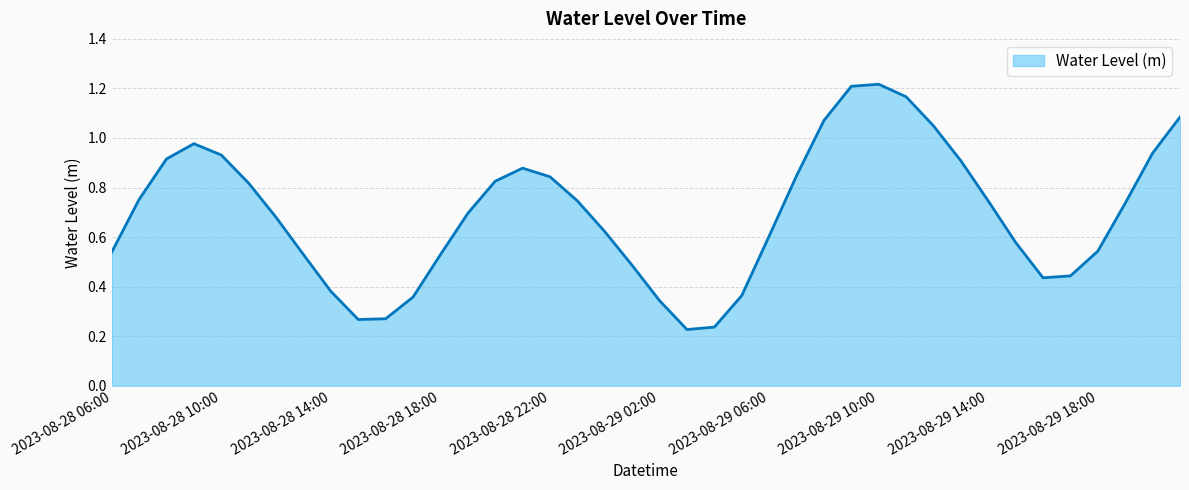

Reading left to right, transcribe all the data shown in this chart.

2023-08-28 06:00=0.5	2023-08-28 07:00=0.8	2023-08-28 08:00=0.9	2023-08-28 09:00=1.0	2023-08-28 10:00=0.9	2023-08-28 11:00=0.8	2023-08-28 12:00=0.7	2023-08-28 13:00=0.5	2023-08-28 14:00=0.4	2023-08-28 15:00=0.3	2023-08-28 16:00=0.3	2023-08-28 17:00=0.4	2023-08-28 18:00=0.5	2023-08-28 19:00=0.7	2023-08-28 20:00=0.8	2023-08-28 21:00=0.9	2023-08-28 22:00=0.8	2023-08-28 23:00=0.7	2023-08-29 00:00=0.6	2023-08-29 01:00=0.5	2023-08-29 02:00=0.3	2023-08-29 03:00=0.2	2023-08-29 04:00=0.2	2023-08-29 05:00=0.4	2023-08-29 06:00=0.6	2023-08-29 07:00=0.8	2023-08-29 08:00=1.1	2023-08-29 09:00=1.2	2023-08-29 10:00=1.2	2023-08-29 11:00=1.2	2023-08-29 12:00=1.0	2023-08-29 13:00=0.9	2023-08-29 14:00=0.7	2023-08-29 15:00=0.6	2023-08-29 16:00=0.4	2023-08-29 17:00=0.4	2023-08-29 18:00=0.5	2023-08-29 19:00=0.7	2023-08-29 20:00=0.9	2023-08-29 21:00=1.1